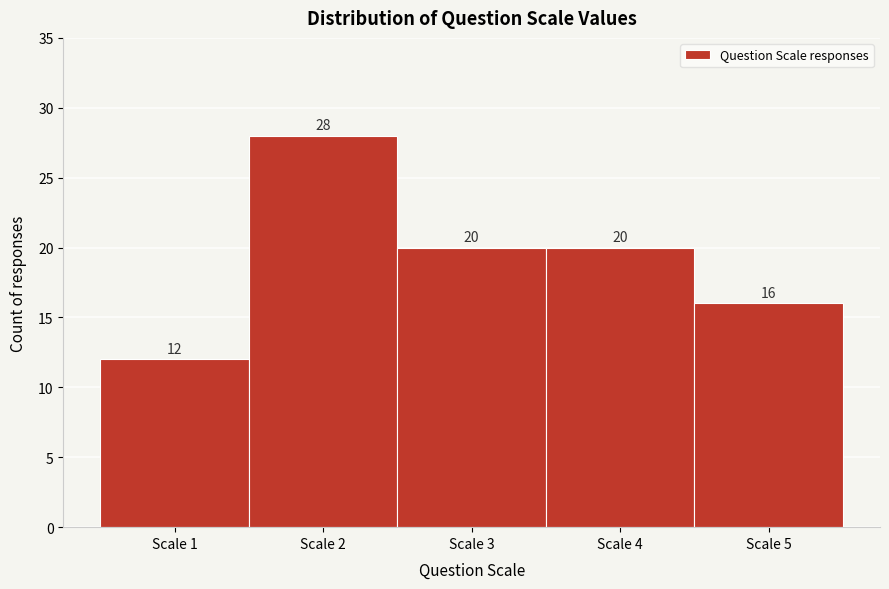

What is the height of the bar covering 2.5 to 3.5 on the x-axis?

20